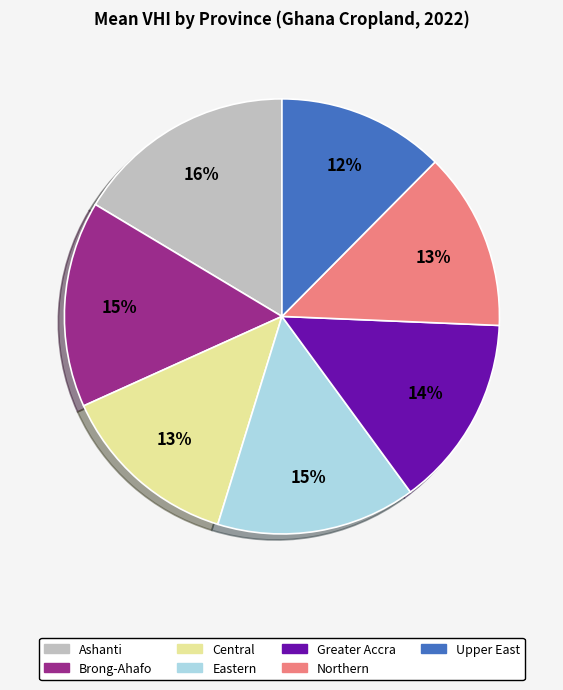

What percentage is the Greater Accra slice, to the nearest percent?

14%